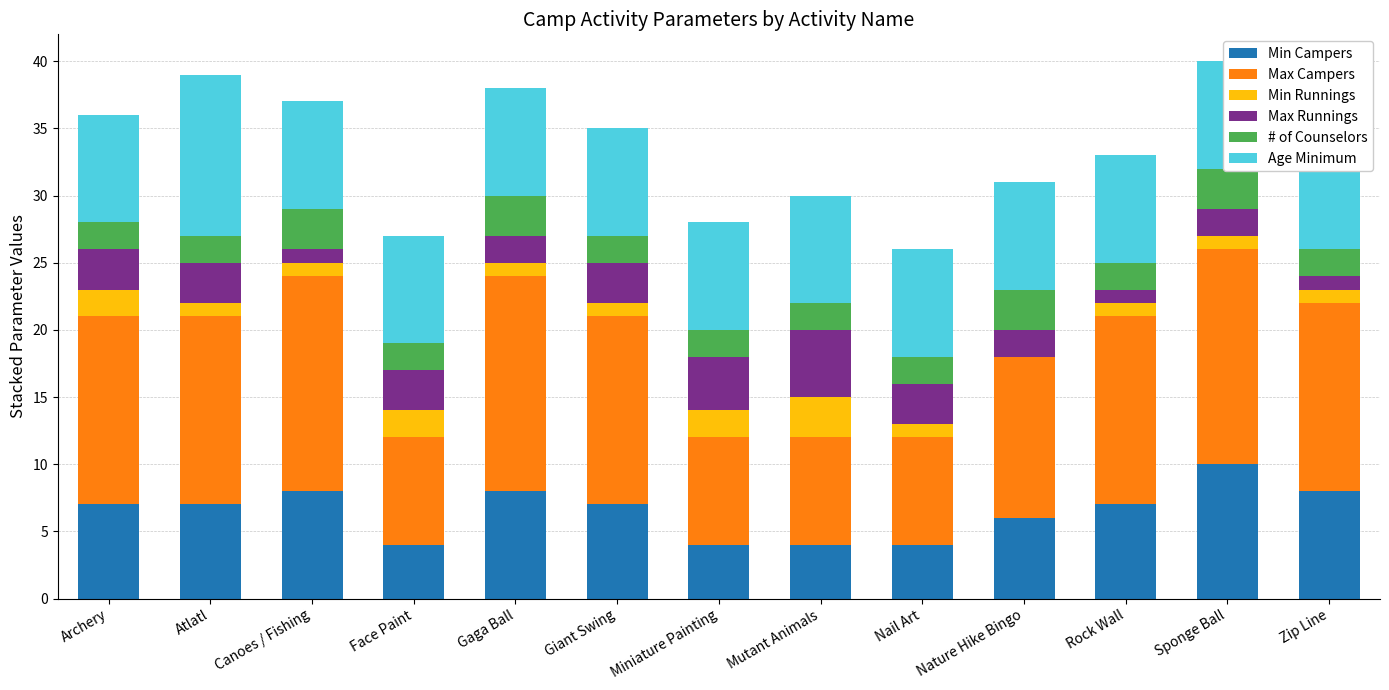

Reading left to right, extract all data points from this chart.

Min Campers: 7	7	8	4	8	7	4	4	4	6	7	10	8
Max Campers: 14	14	16	8	16	14	8	8	8	12	14	16	14
Min Runnings: 2	1	1	2	1	1	2	3	1	0	1	1	1
Max Runnings: 3	3	1	3	2	3	4	5	3	2	1	2	1
# of Counselors: 2	2	3	2	3	2	2	2	2	3	2	3	2
Age Minimum: 8	12	8	8	8	8	8	8	8	8	8	8	12